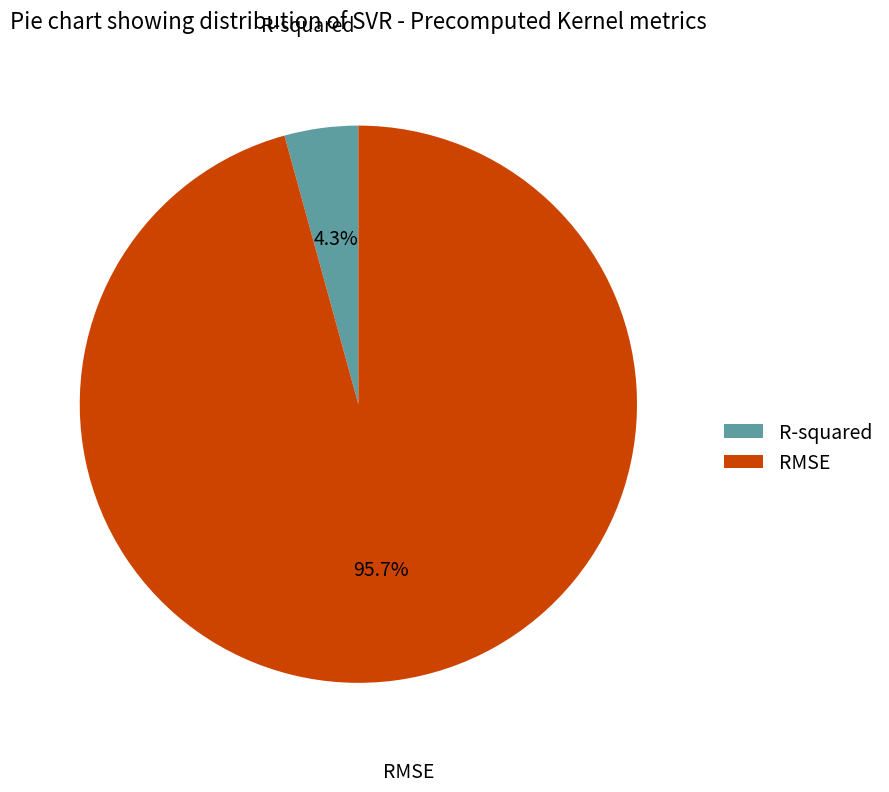

To the nearest percent, what portion does R-squared represent?

4%